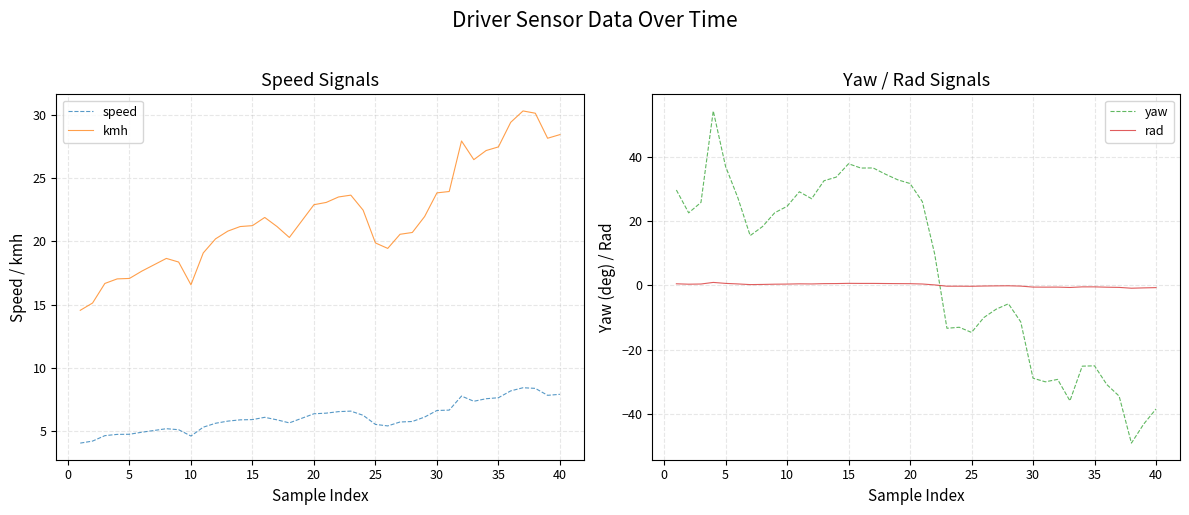

True or false: kmh has a value of 28.6 at 5.

False